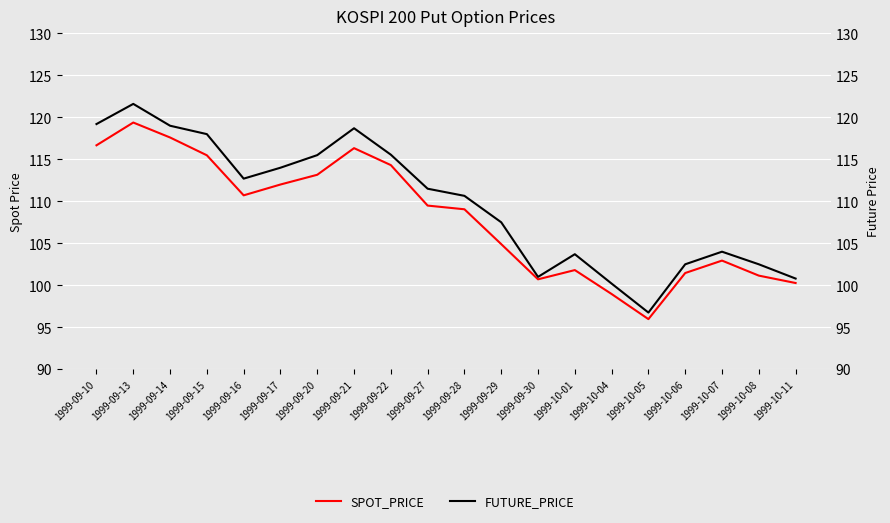

Where is FUTURE_PRICE nearest to the value 109?

1999-09-29